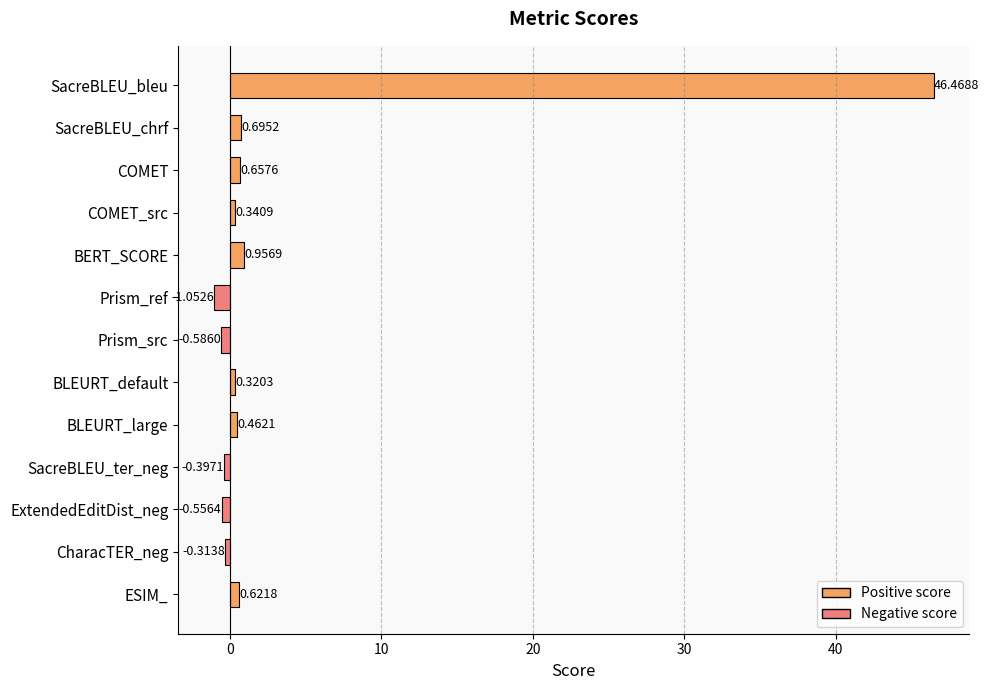

Which category has the highest value across all series?

SacreBLEU_bleu